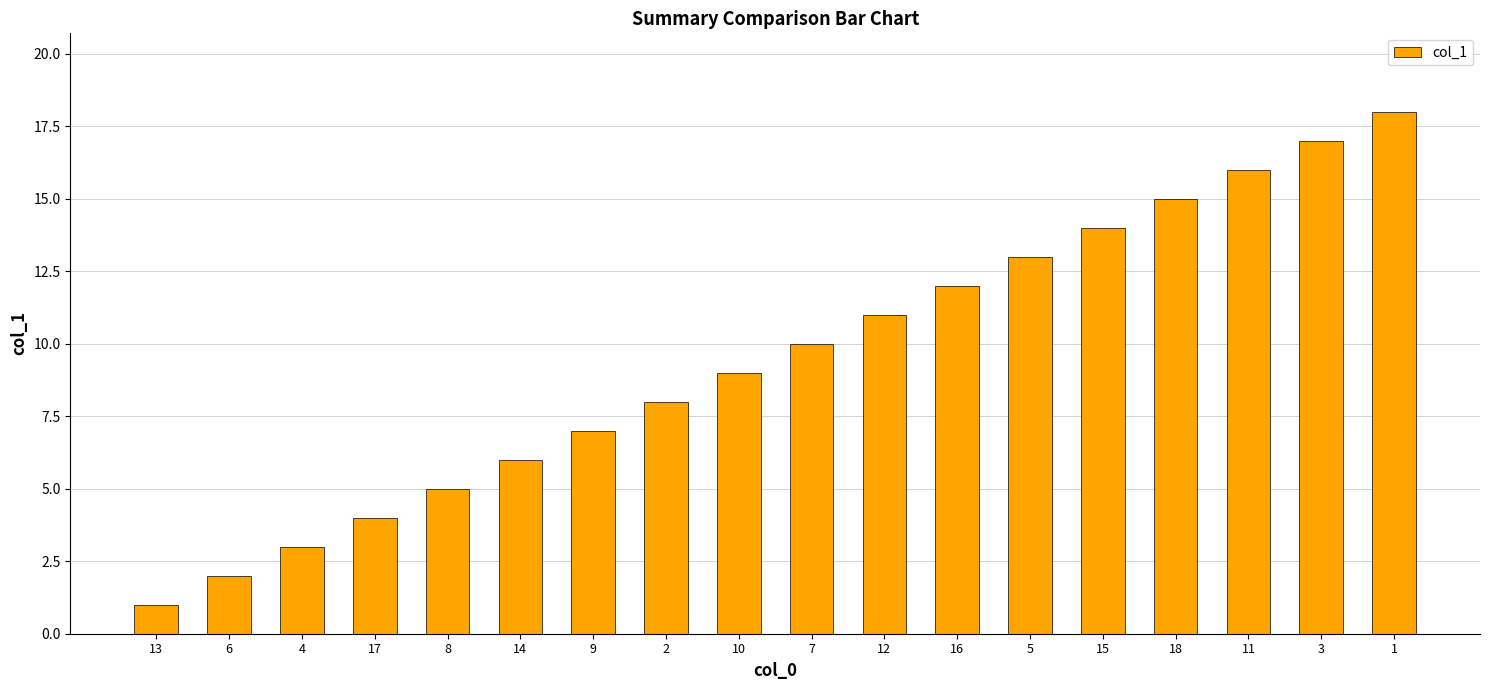

Approximately how many times larger is the value at 17 compared to 10?

0.4